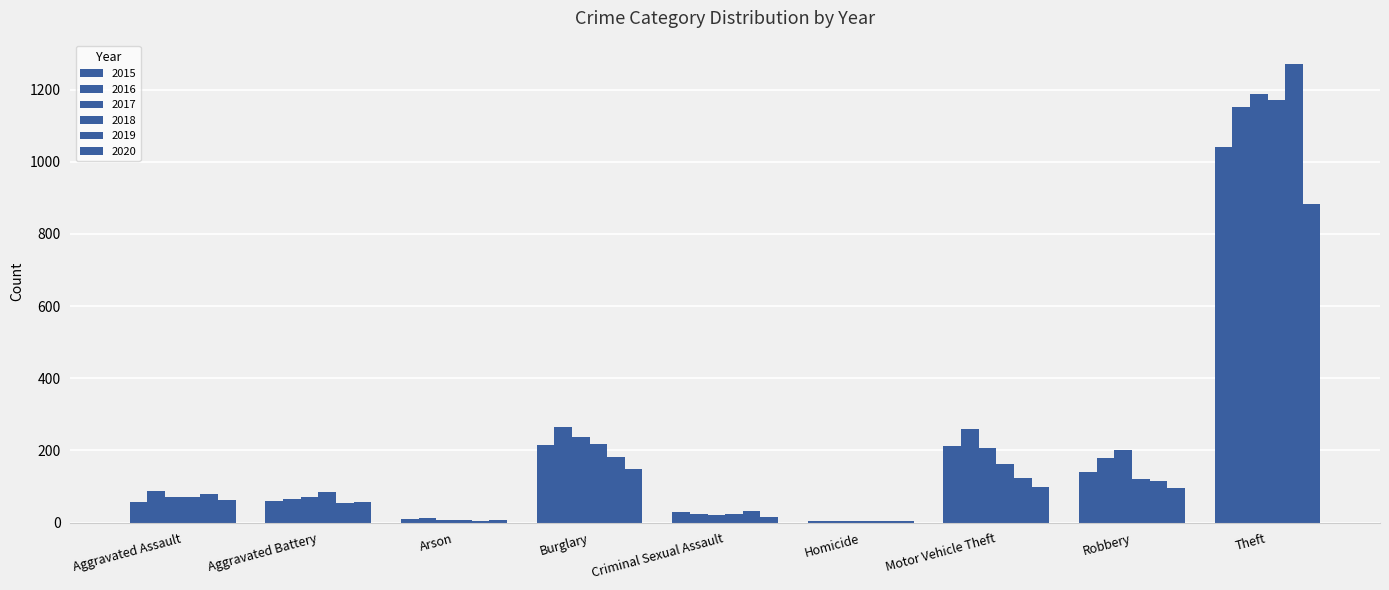

Rank the series by their maximum value, from lowest to highest.

2020, 2015, 2016, 2018, 2017, 2019